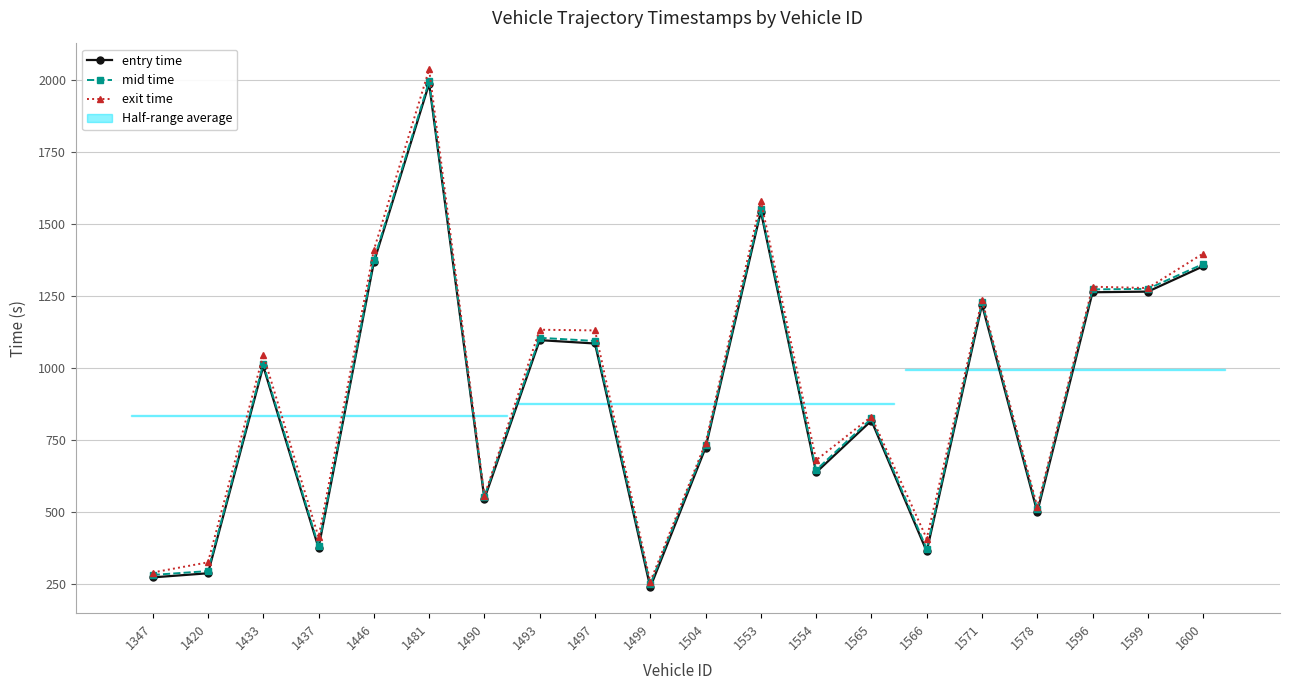

True or false: exit time and mid time cross at least once.

False